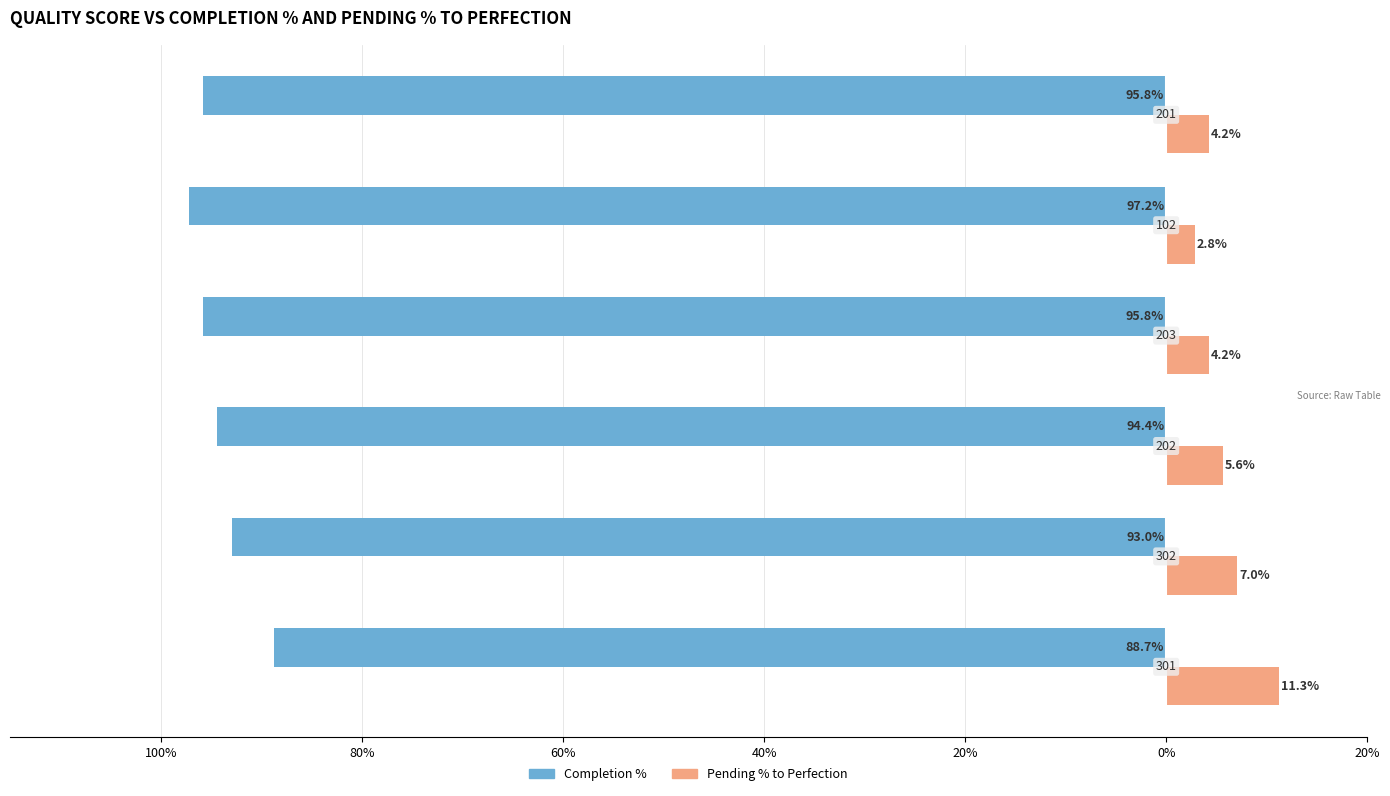

What is the value of the Pending % to Perfection bar at the 1st from the left?

0.1